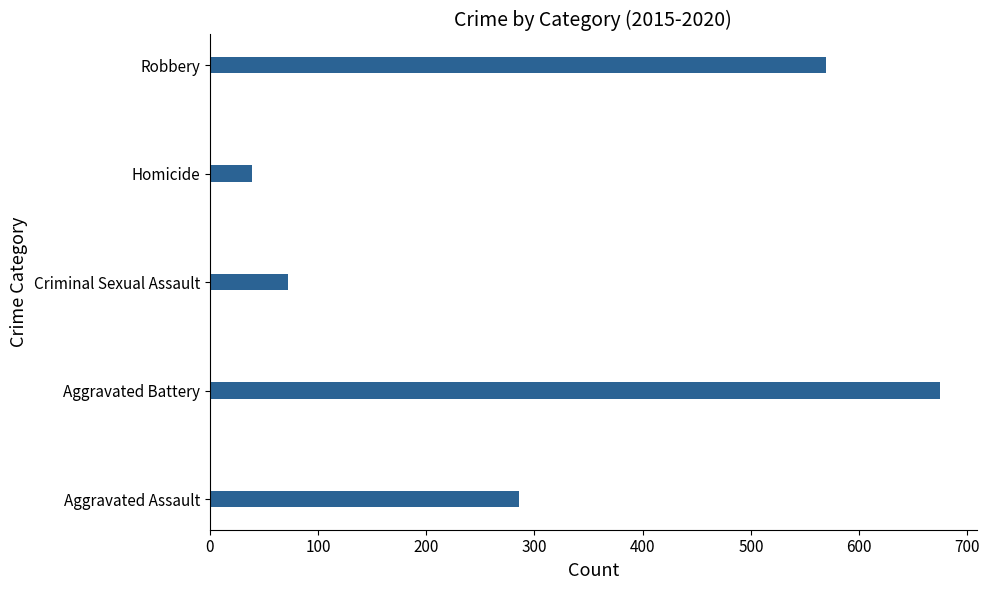

What is the average value?

328